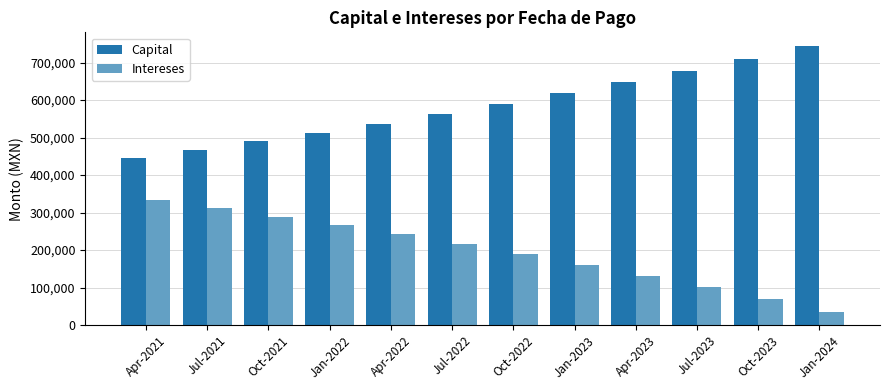

What position from the left is Jan-2024?

12